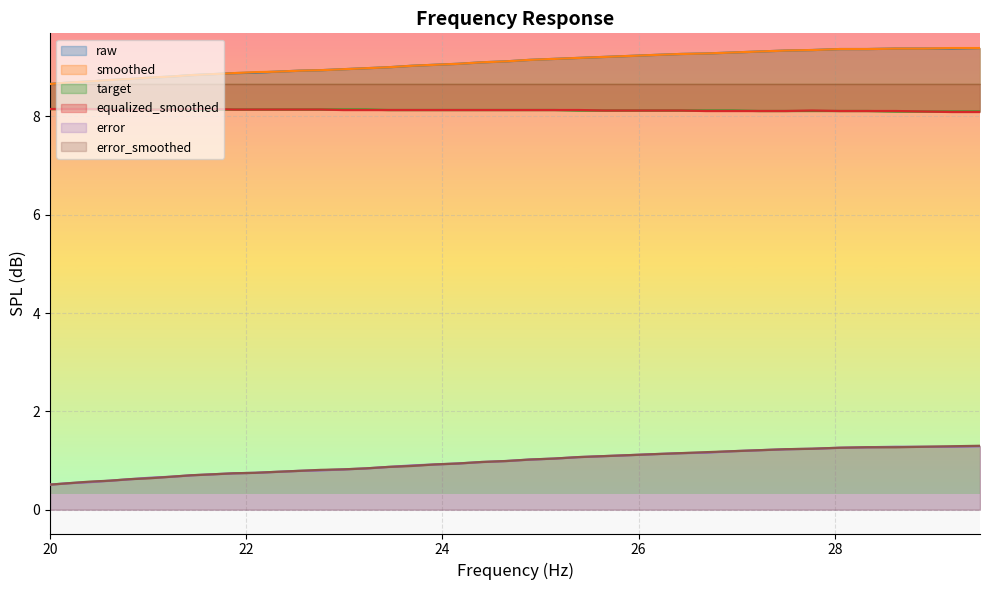

True or false: error has more than 0 points higher than both neighbors.

False